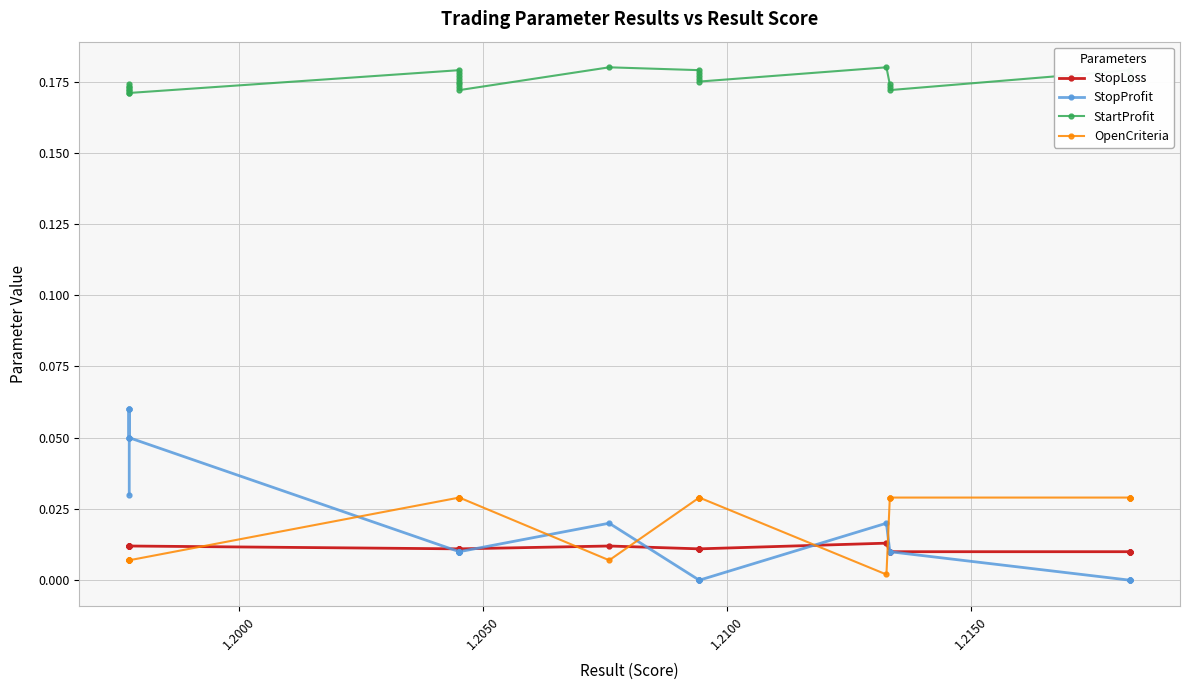

What is the maximum value shown in the chart?

0.2